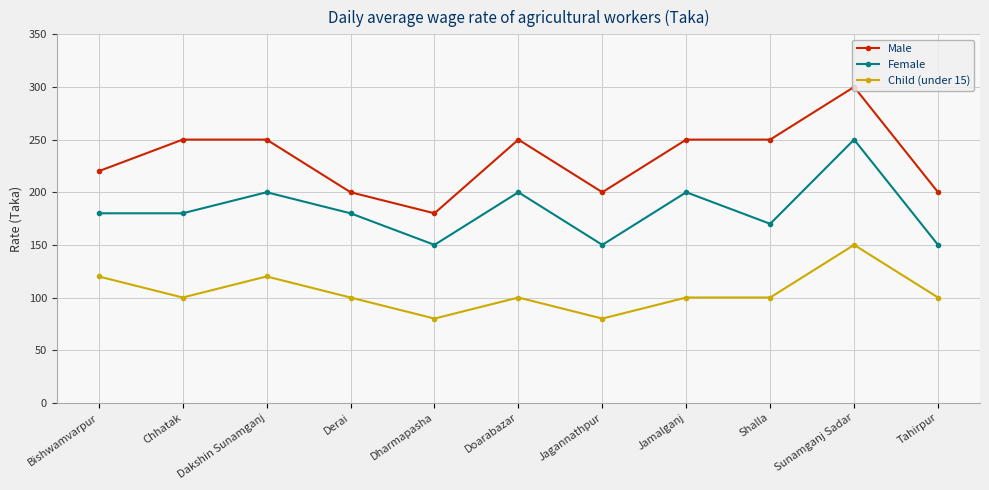

Which series has the largest range (max minus min)?

Male